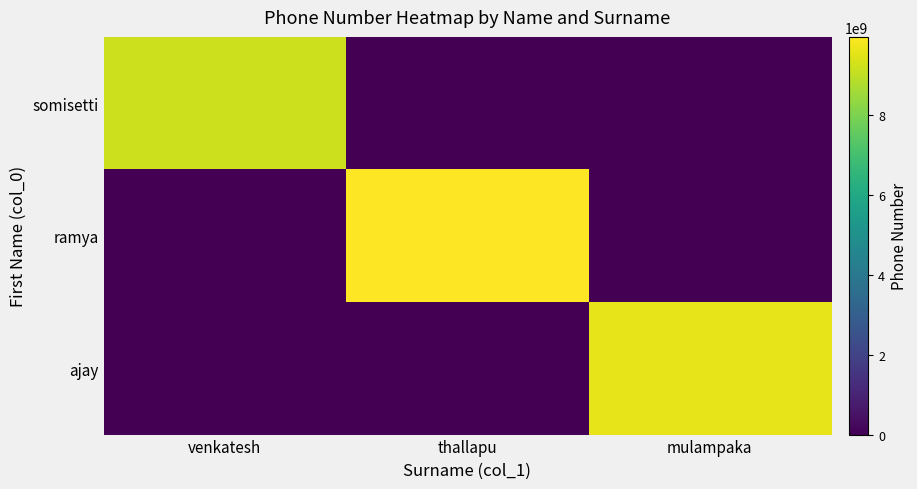

At how many categories does at least one series exceed 1264013539?

3